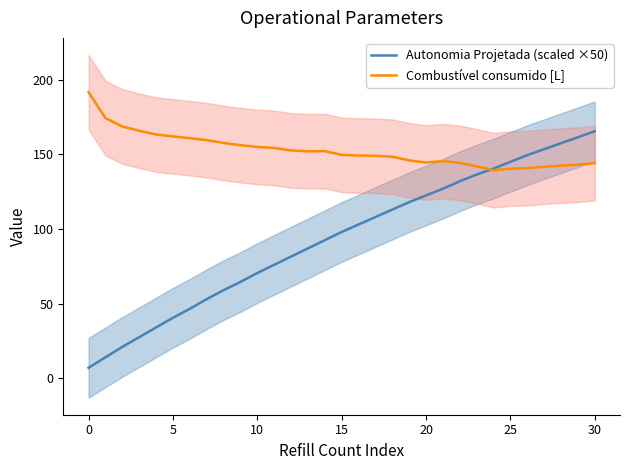

True or false: Combustível consumido [L] has a value of 156.2 at 9.

True